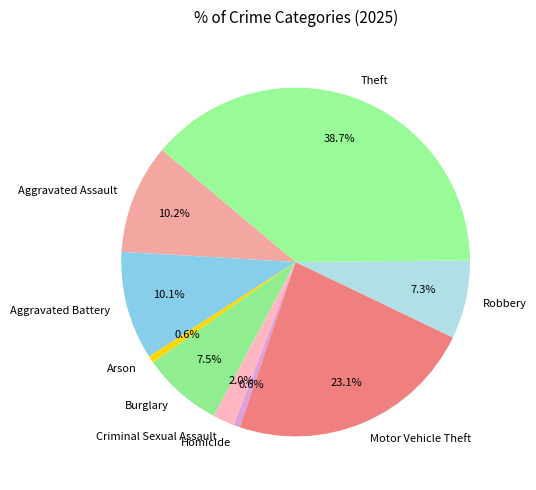

To the nearest percent, what portion does Aggravated Battery represent?

10%